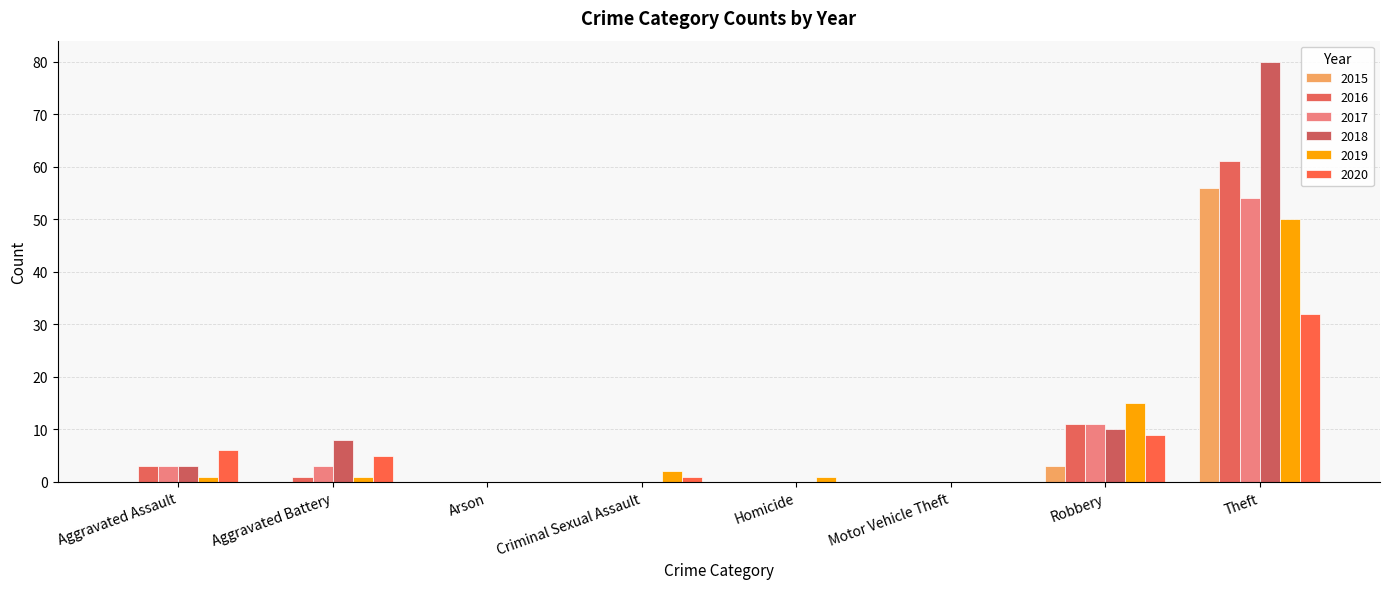

How many groups of bars are there?

8